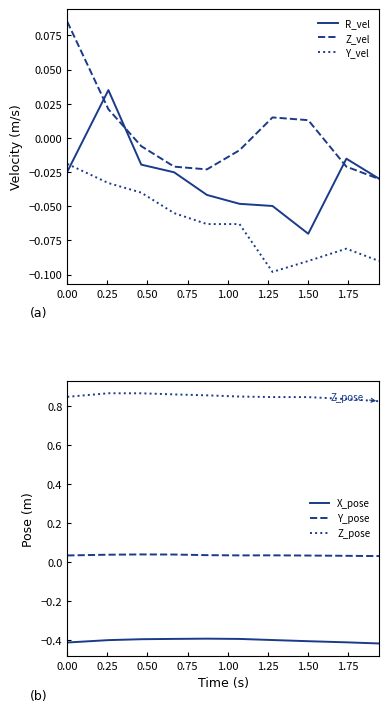

True or false: R_vel and Z_pose intersect in this chart.

False